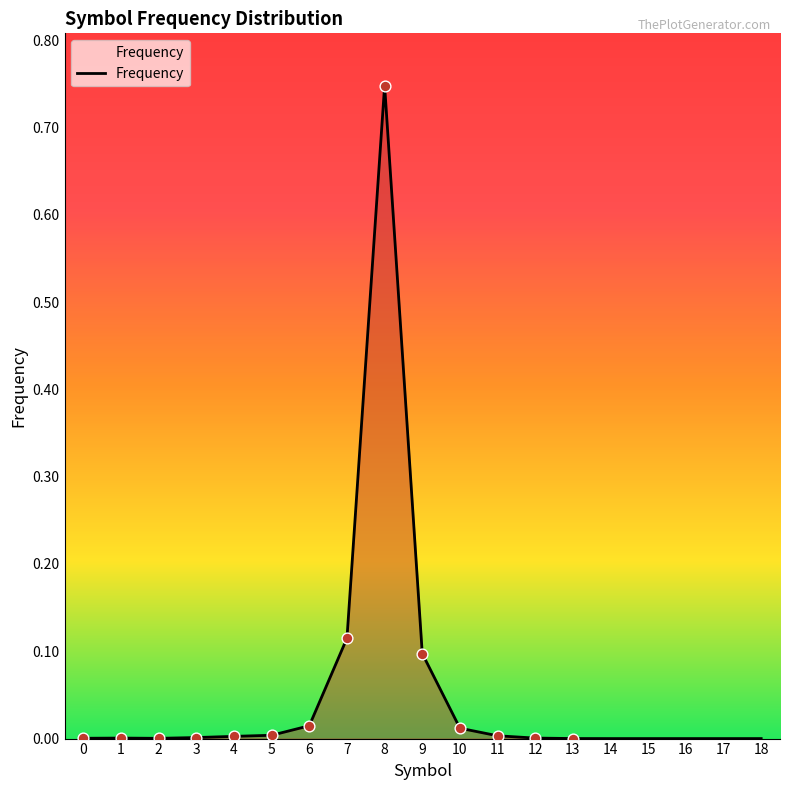

The chart shows a value of 0.0 at 12. True or false?

True